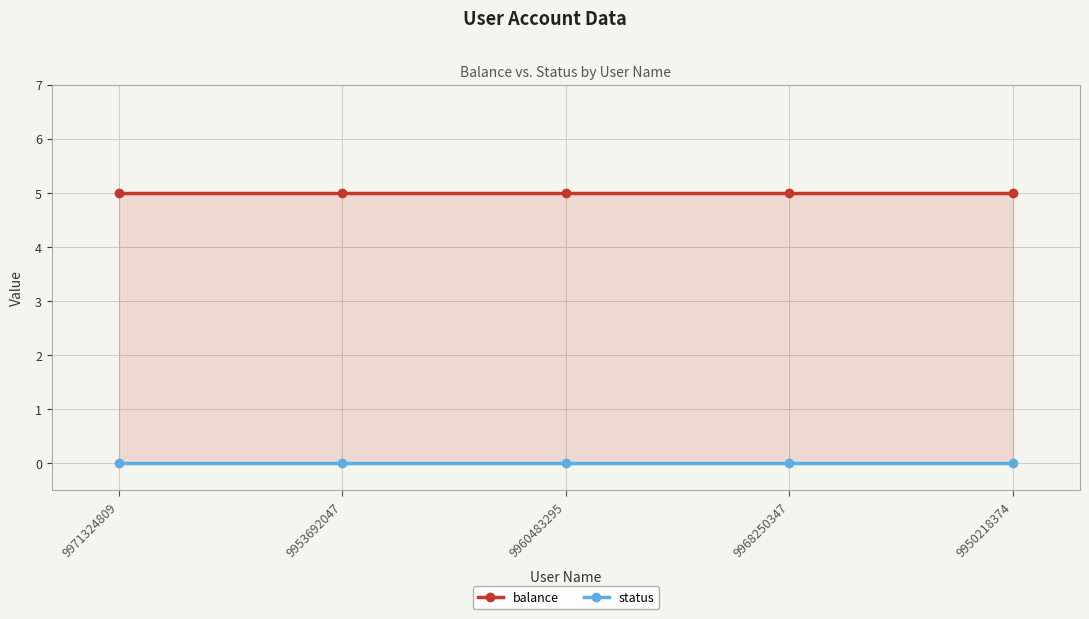

What position from the right is 9960483295?

3